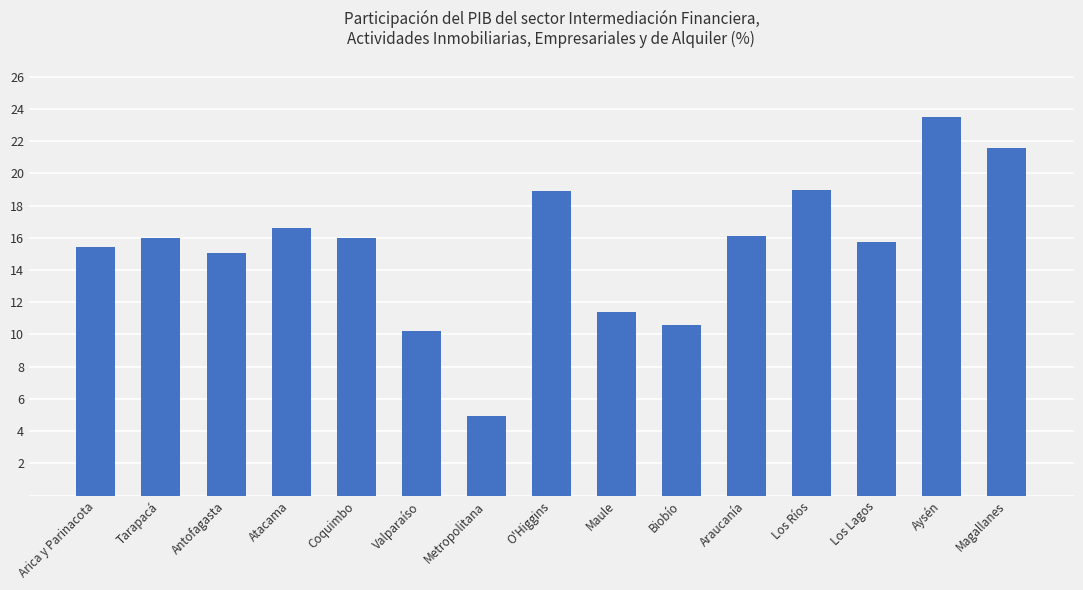

How many categories are shown in the chart?

15